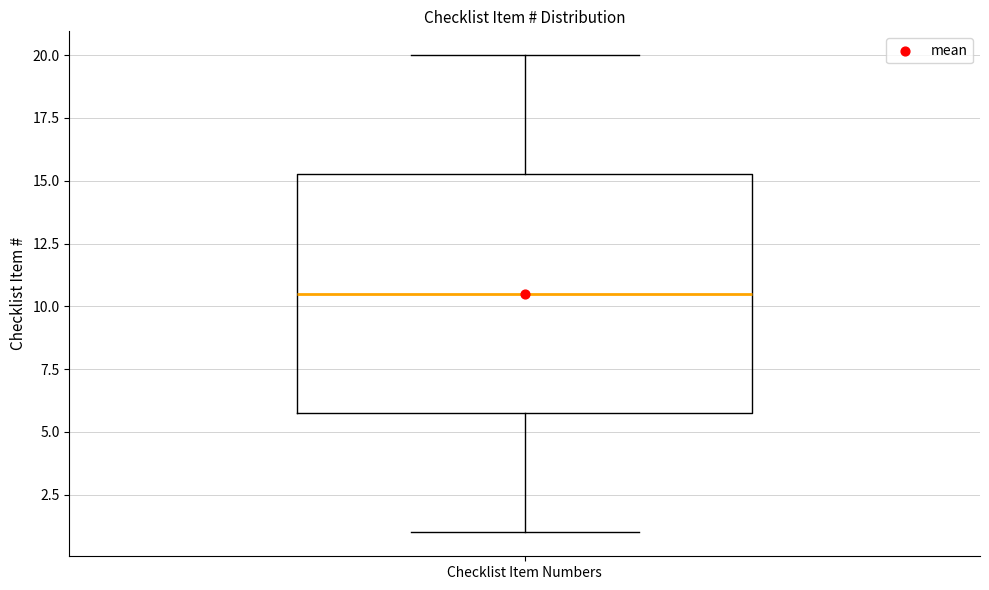

Where does the upper whisker of the box for Checklist Item Numbers end on the y-axis? The values are not printed on the chart, so give them approximately, as read against the axis.

20.0